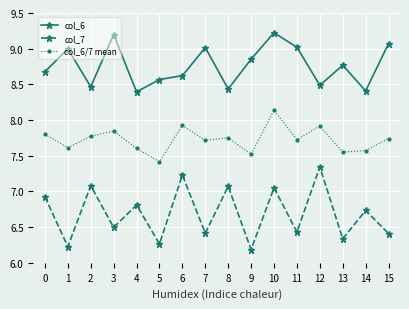

What is the sum of the col_7 values at 3 and 11?

12.9